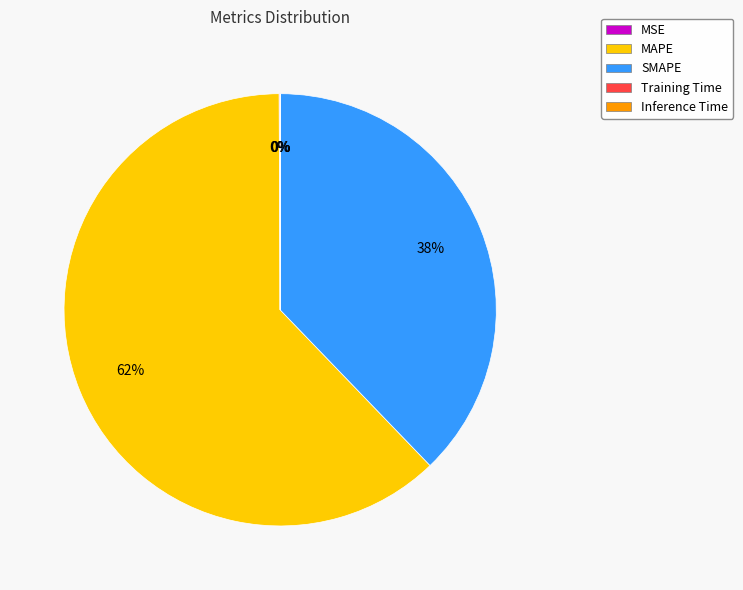

The MAPE slice represents 74% of the pie. True or false?

False